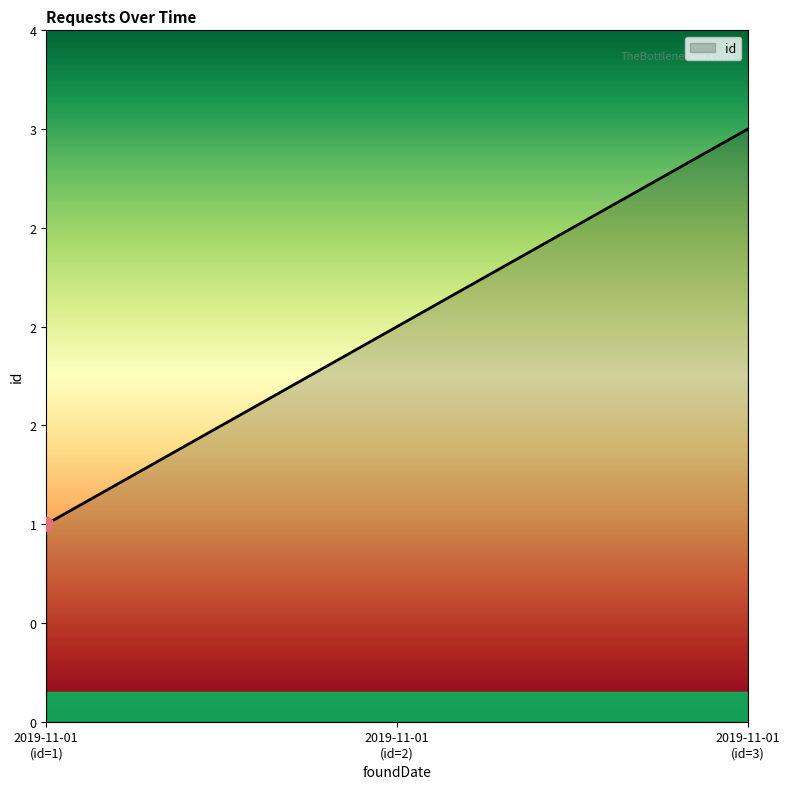

Rank the categories by value from highest to lowest.

2019-11-01
(id=3), 2019-11-01
(id=2), 2019-11-01
(id=1)